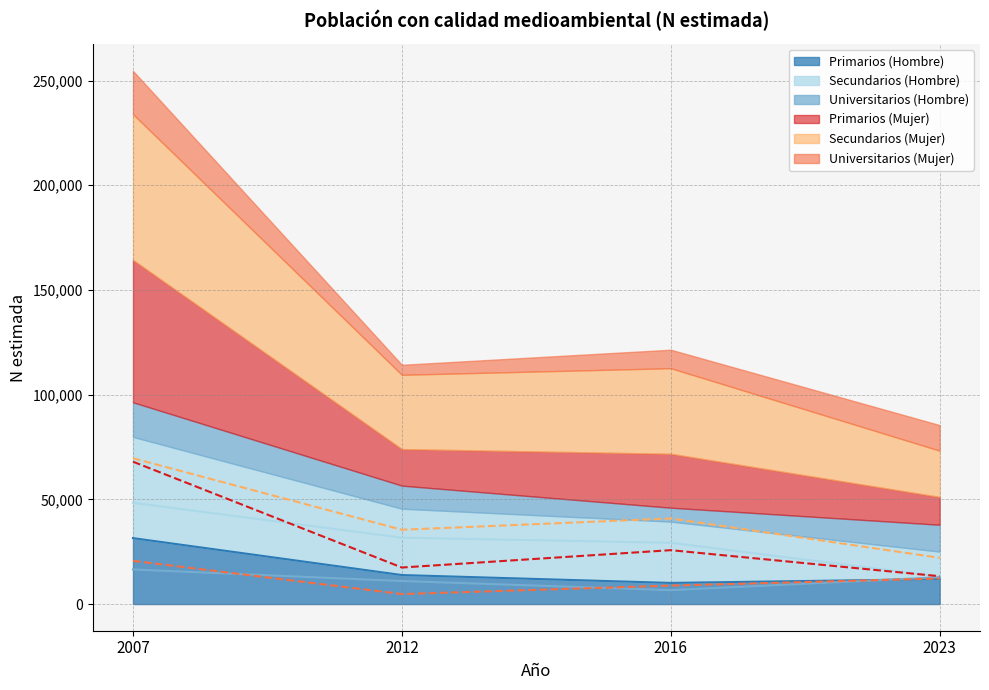

True or false: Primarios and Secundarios intersect in this chart.

False